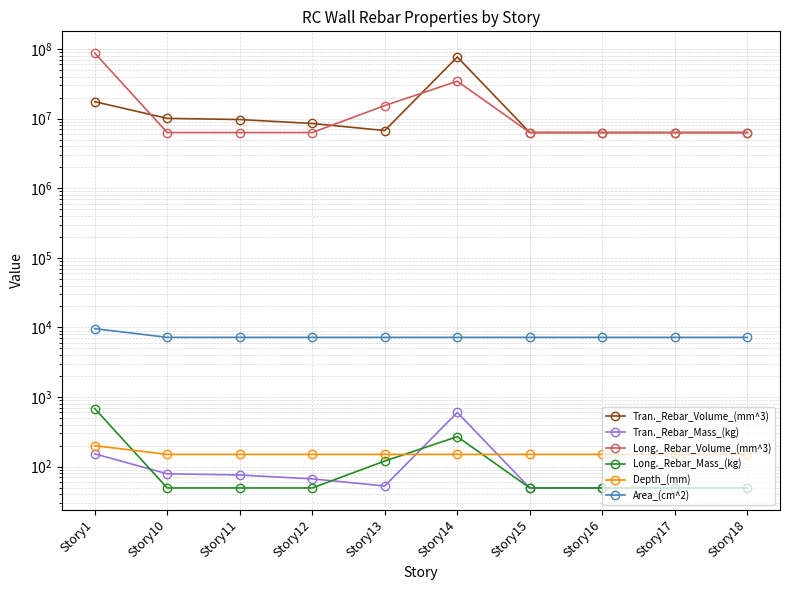

At which category does Tran._Rebar_Mass_(kg) reach its first local peak?

Story14